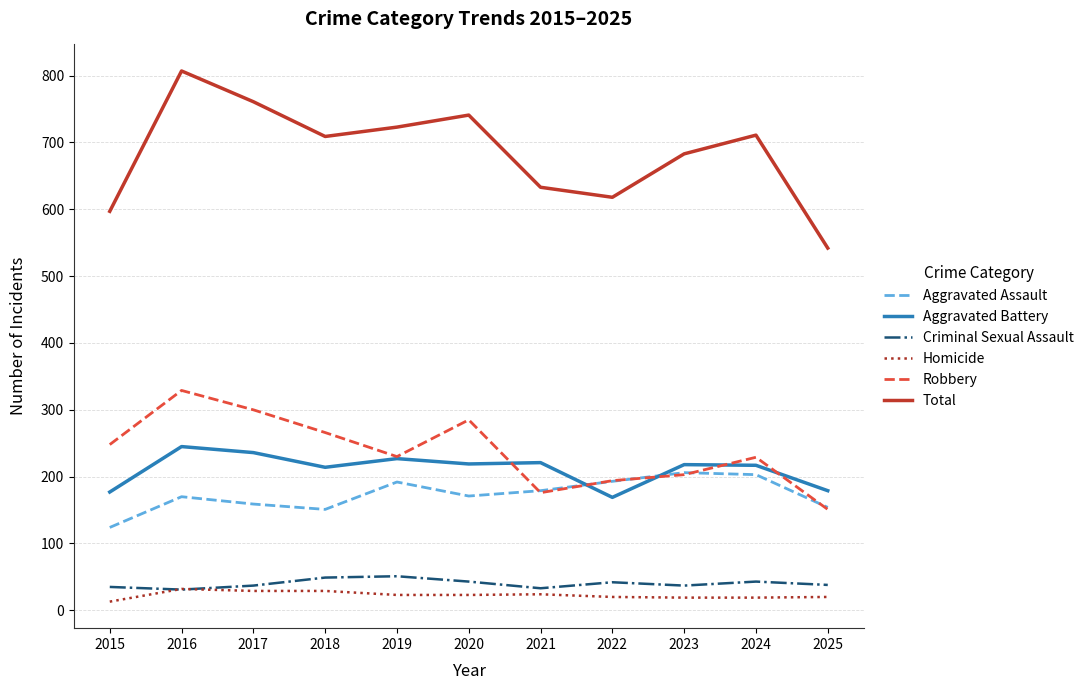

True or false: Robbery and Total intersect in this chart.

False